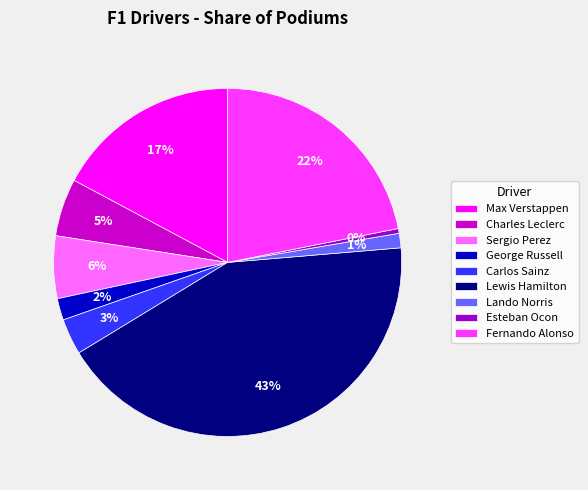

Which has a higher value, Sergio Perez or Carlos Sainz?

Sergio Perez